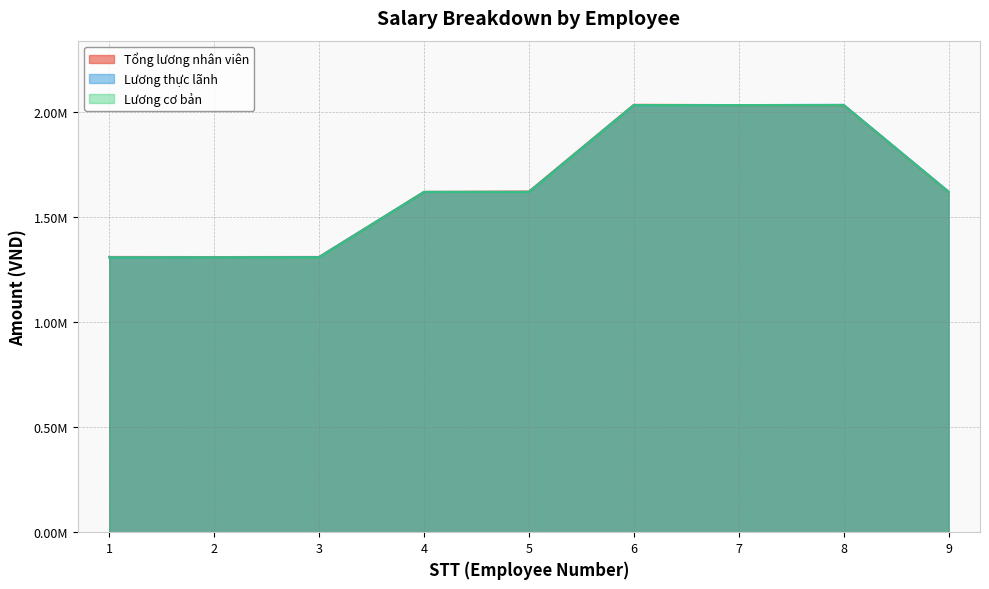

How many series are shown in this chart?

3